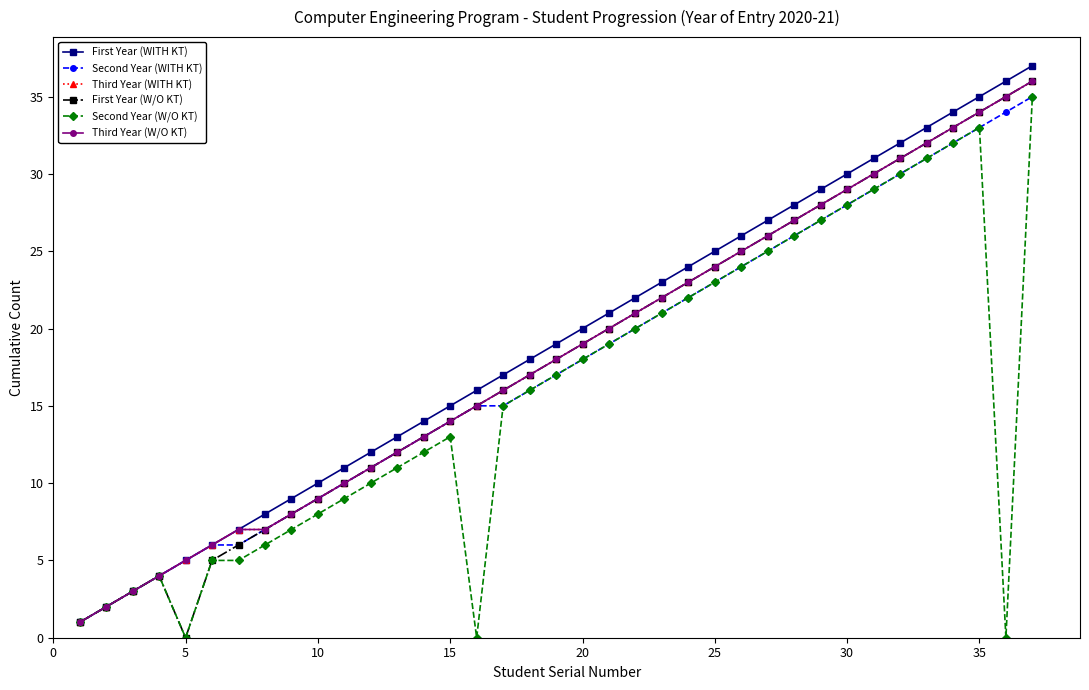

Which series has the largest total across all categories?

First Year (WITH KT)